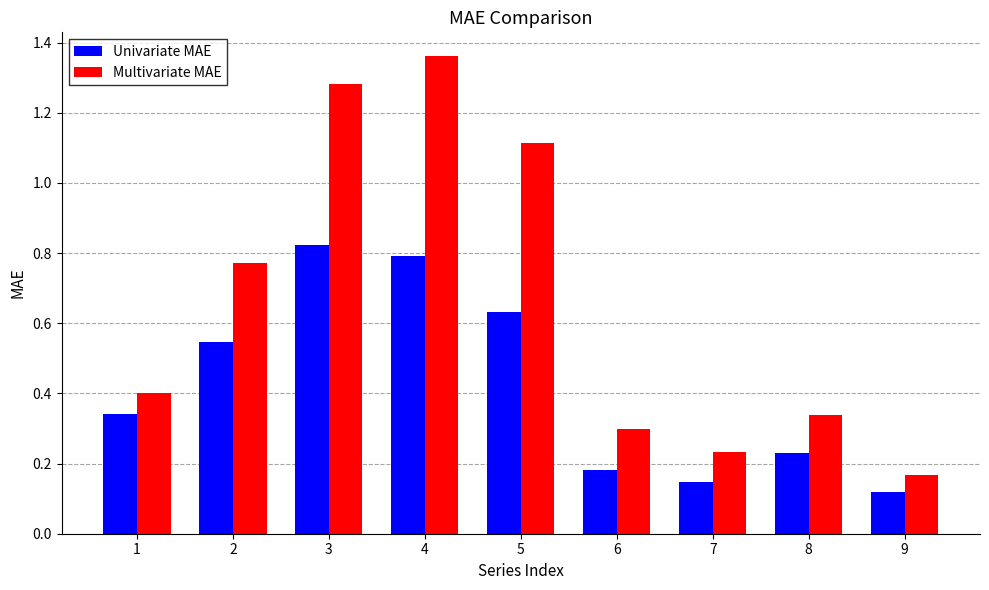

What is the total value across all series at 1?

0.7